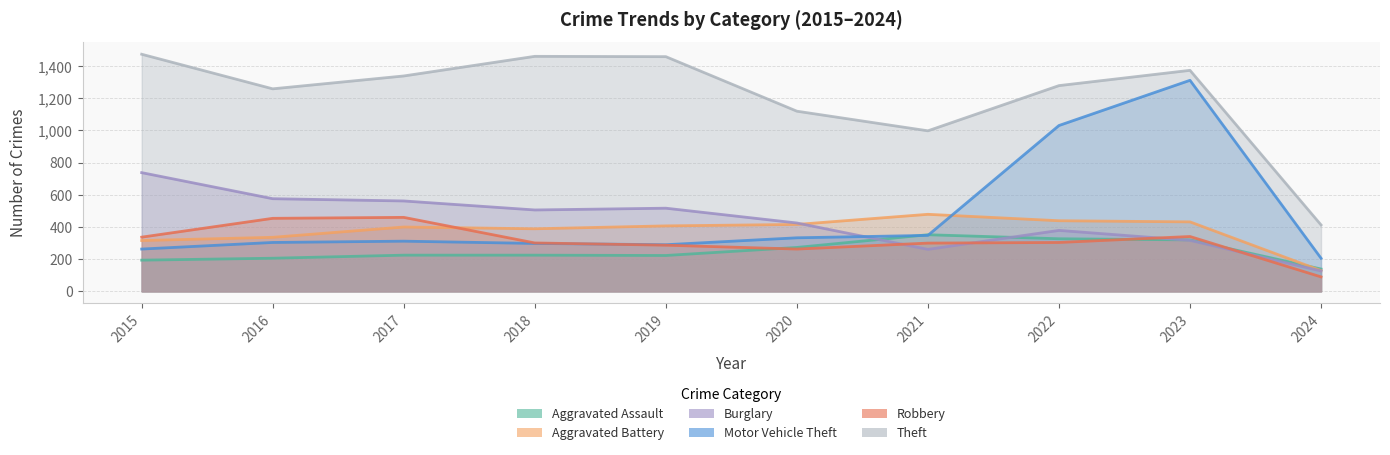

Which series has the largest range (max minus min)?

Motor Vehicle Theft